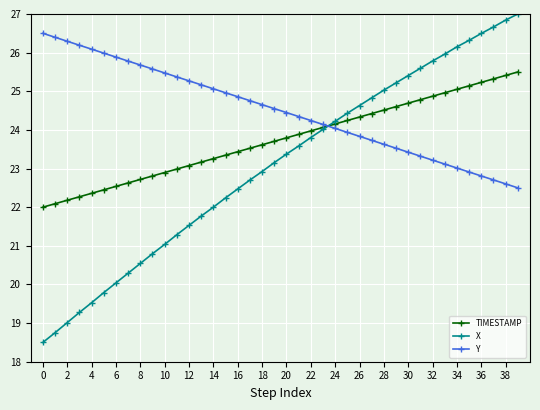

Which series has the largest total across all categories?

Y